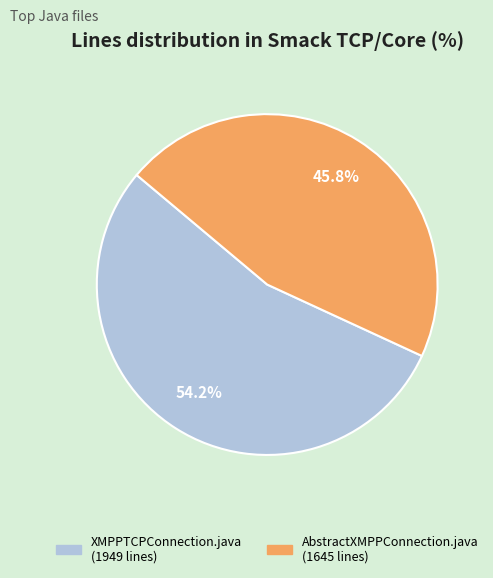

Which category has the biggest portion of the pie?

XMPPTCPConnection.java